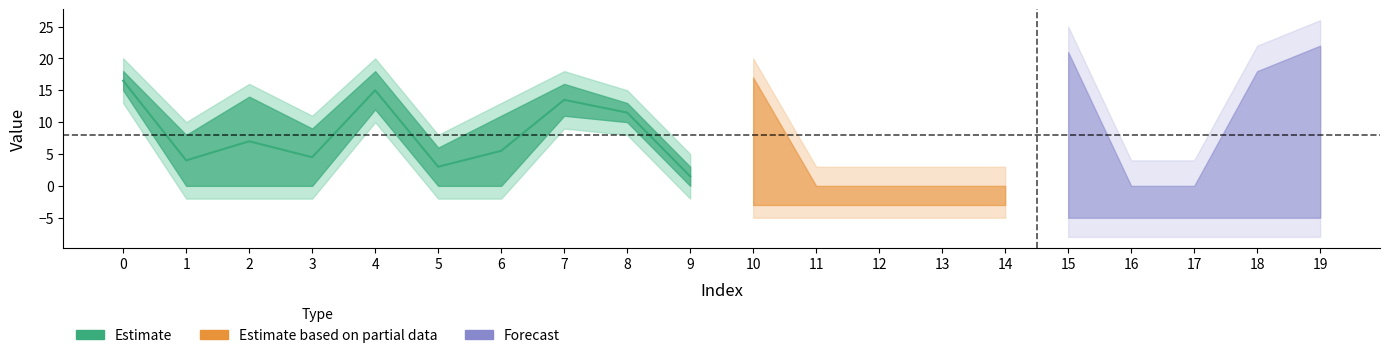

True or false: 1 has more than 0 interior local peaks.

True